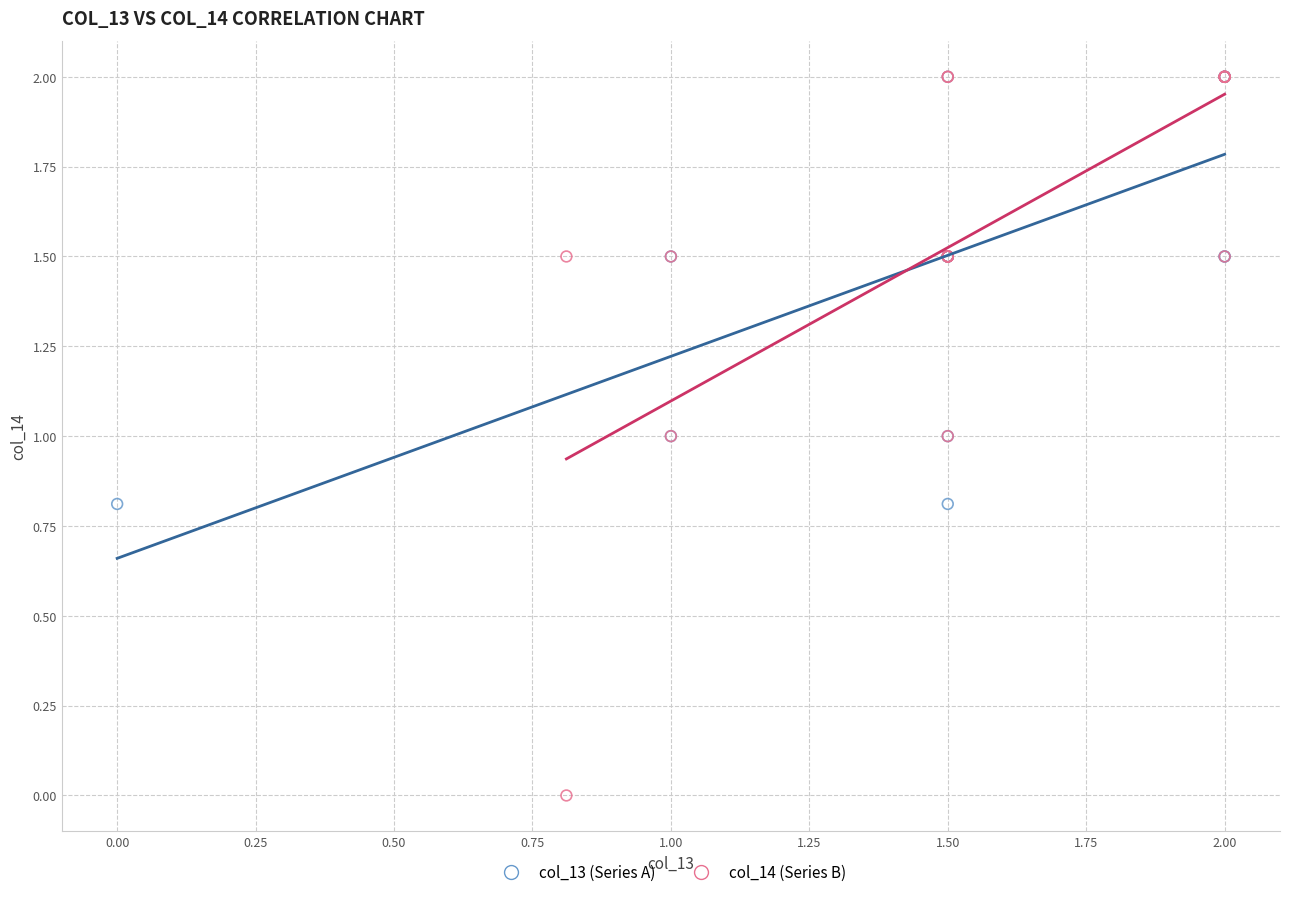

Which series contains the lowest Y value?

col_14 (Series B)